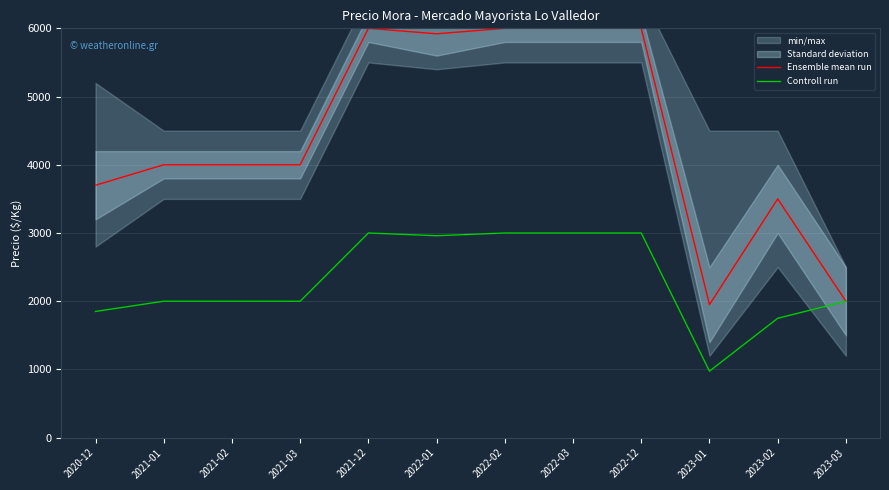

What is the label of the 11th point from the left?

2023-02